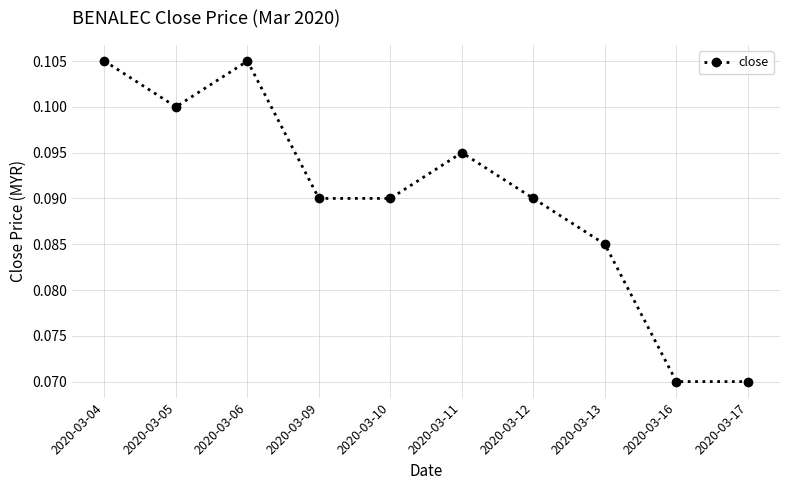

Which has a higher value, 2020-03-11 or 2020-03-05?

2020-03-05